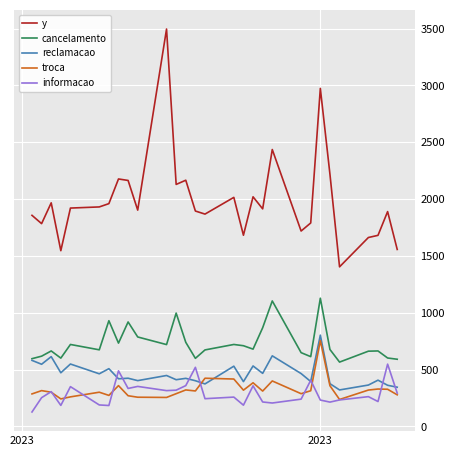

Which series has the largest range (max minus min)?

y